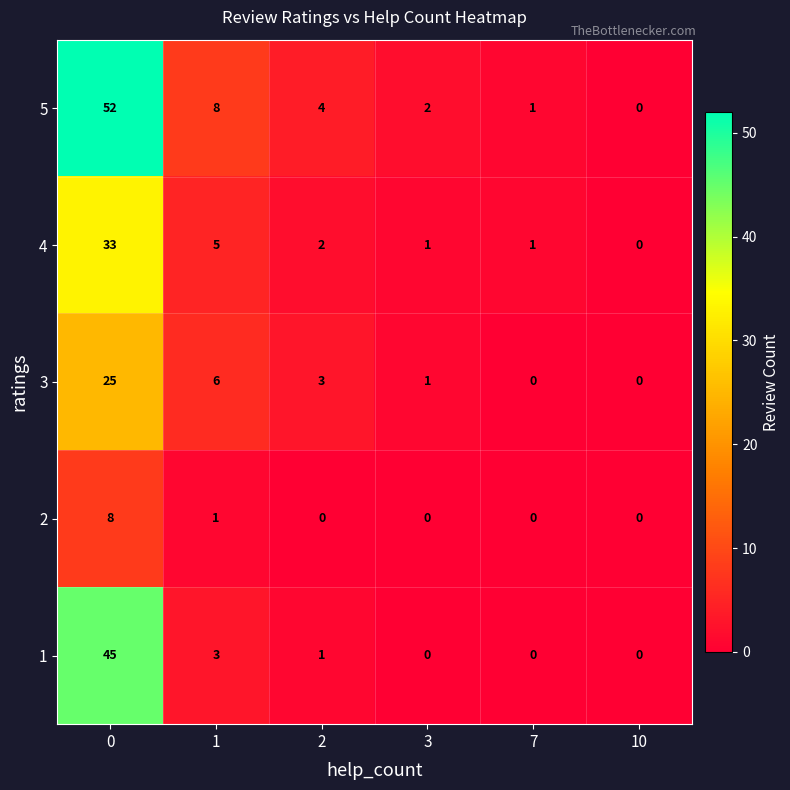

What is the spread (max minus min) of values at 0?

44